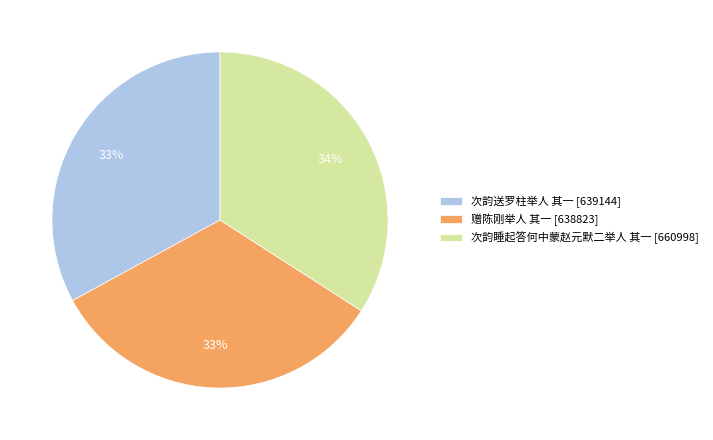

To the nearest percent, what portion does 赠陈刚举人 其一 represent?

33%